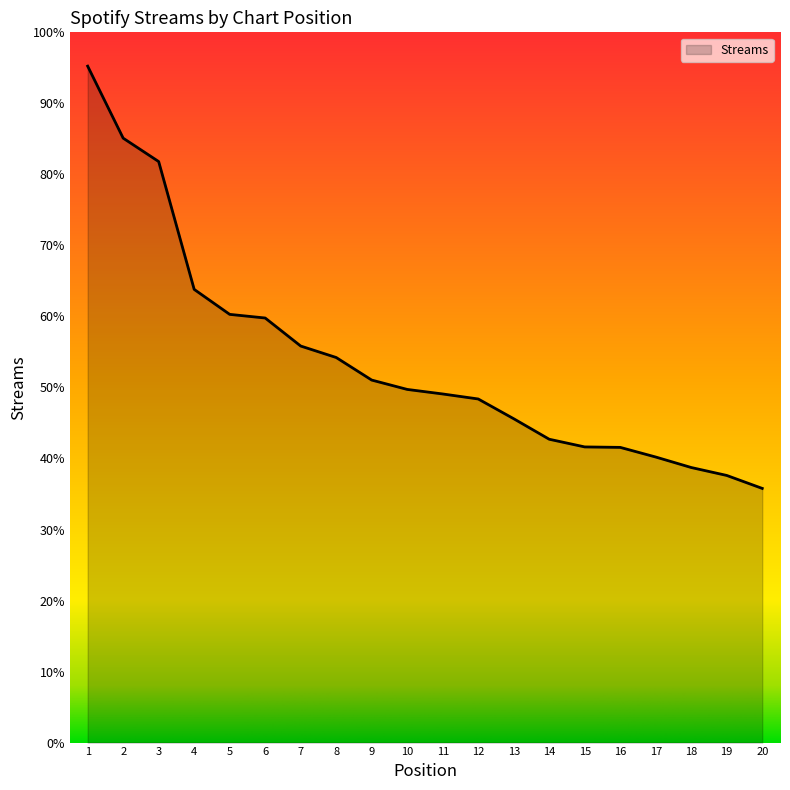

Is this an area chart (filled region under the line)?

Yes